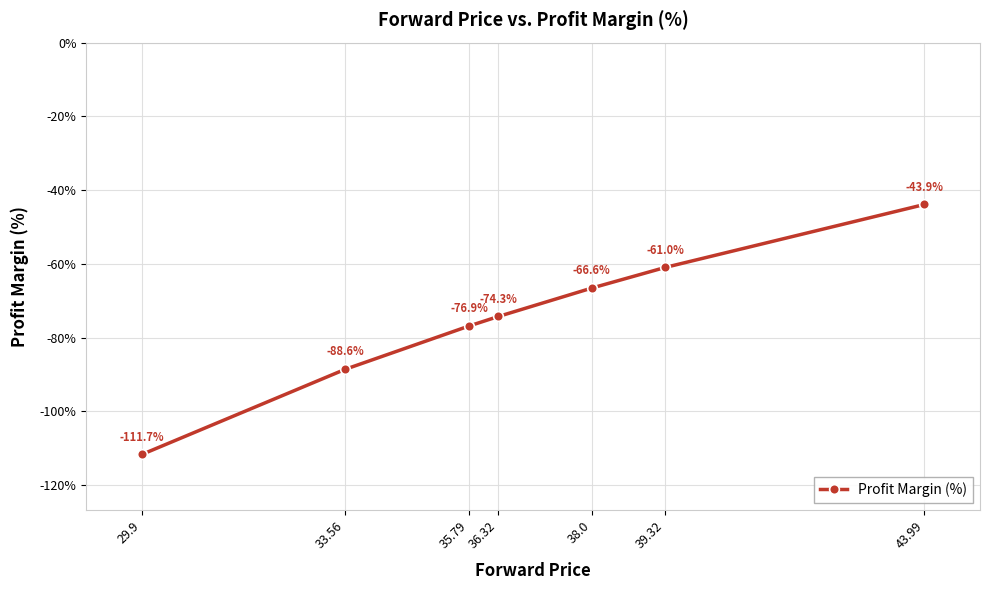

At which label is the value closest to -77?

35.79